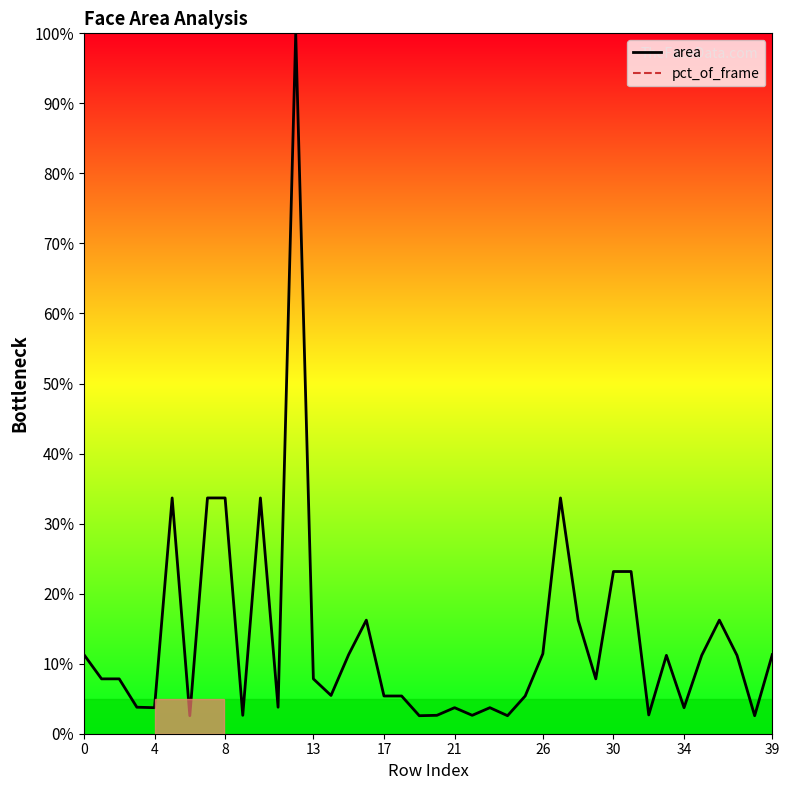

What is the label of the 9th point from the right?

31